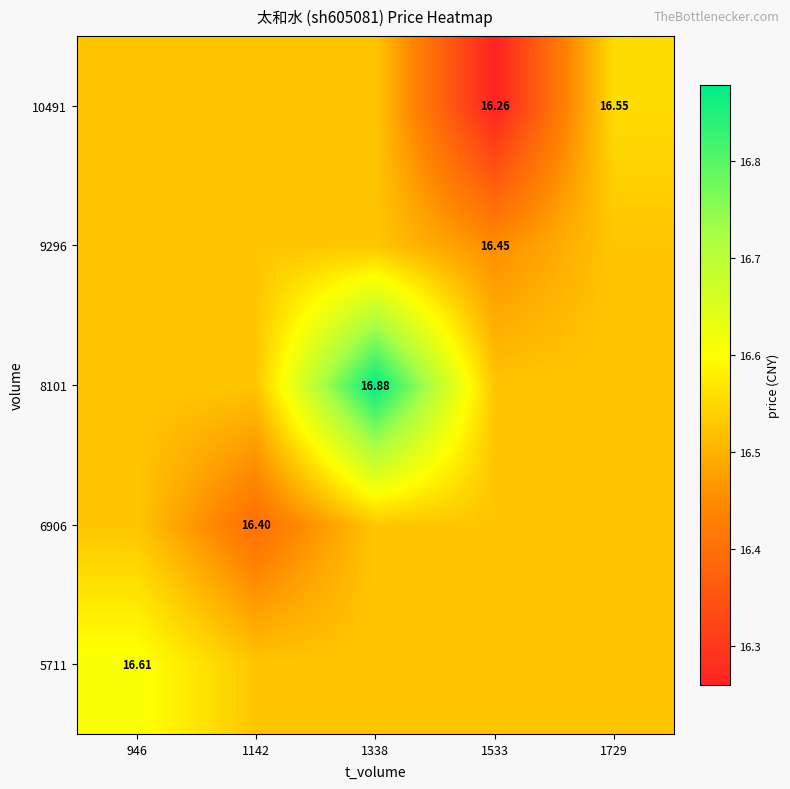

List the labels in order of 10491 value, smallest first.

1533, 946, 1142, 1338, 1729